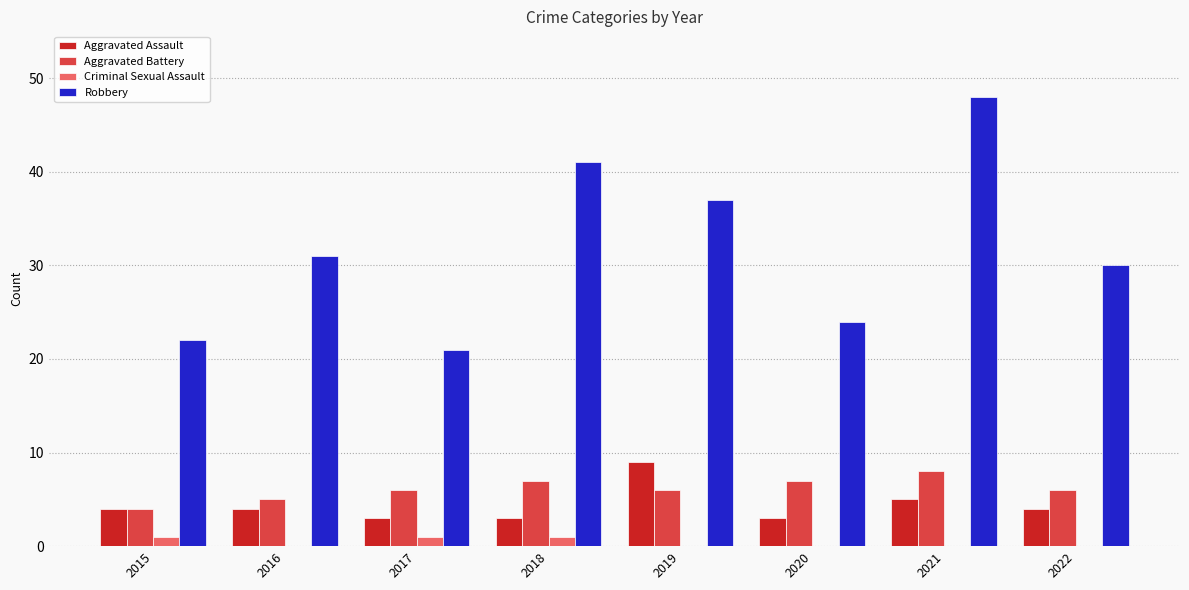

What is the maximum value shown in the chart?

48